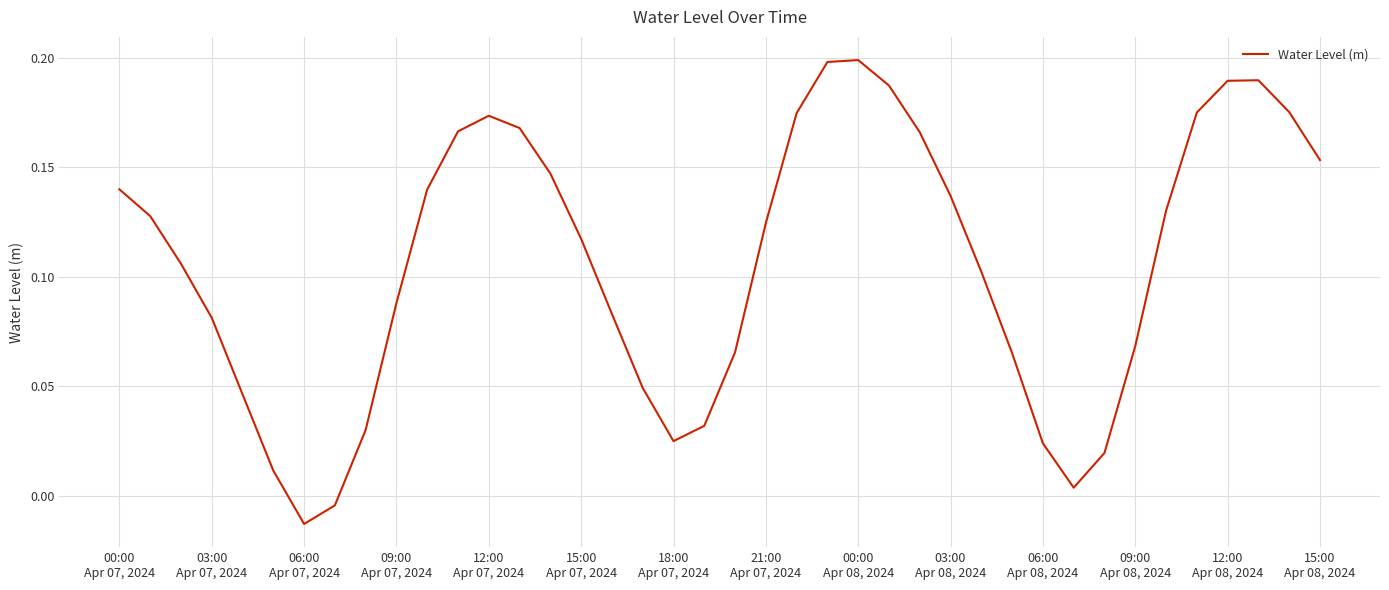

Does the chart have visible grid lines?

Yes